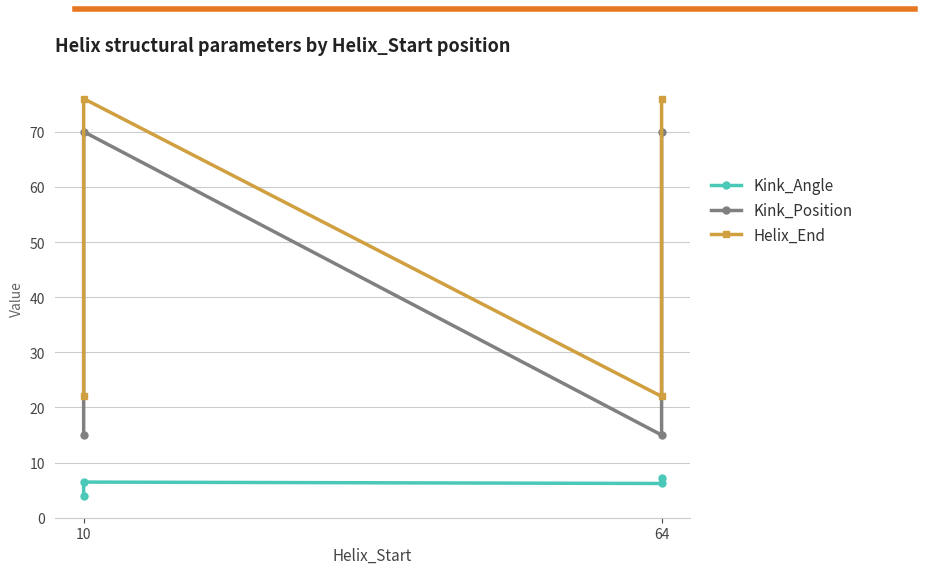

True or false: Kink_Angle and Helix_End intersect in this chart.

False